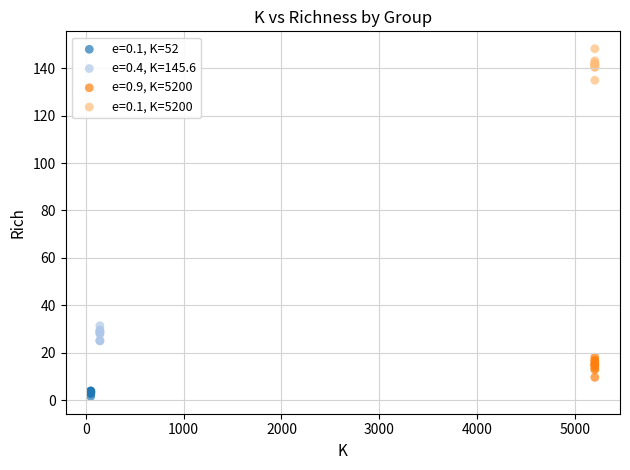

Which series reaches the minimum Y coordinate?

e=0.1, K=52